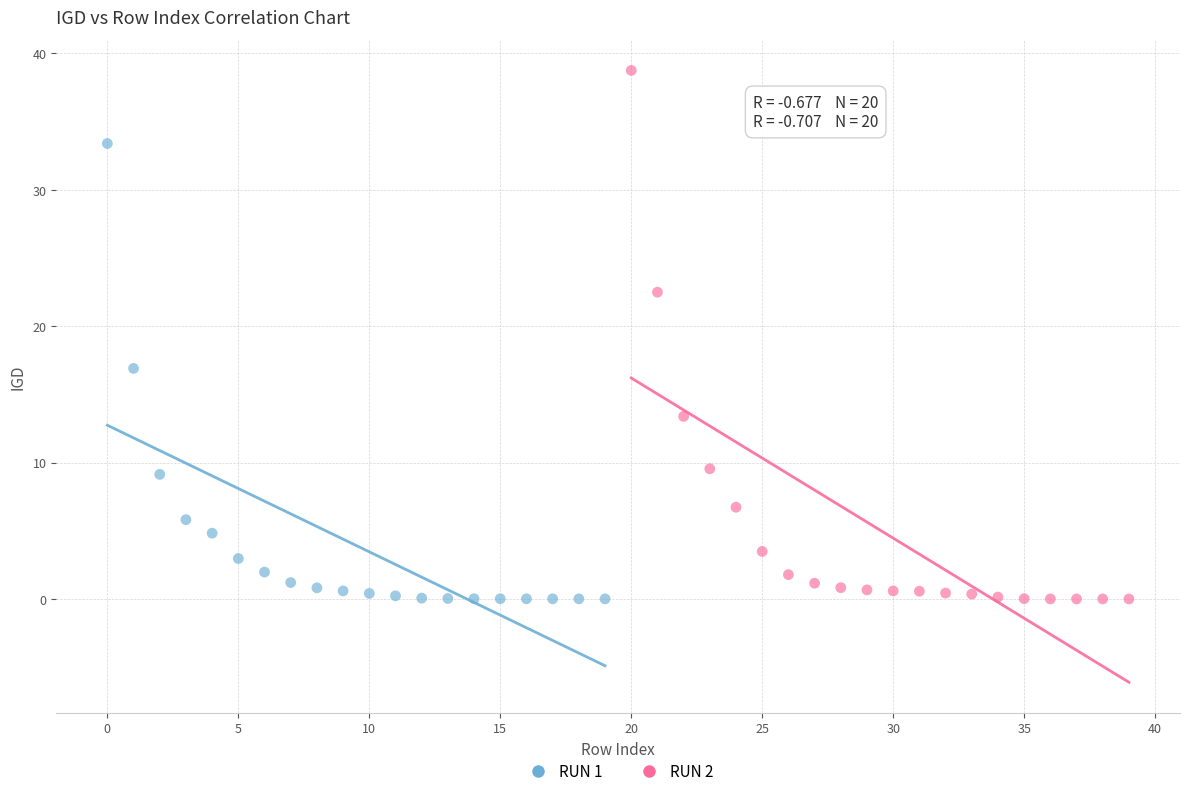

Which series contains the highest Y value?

RUN 2